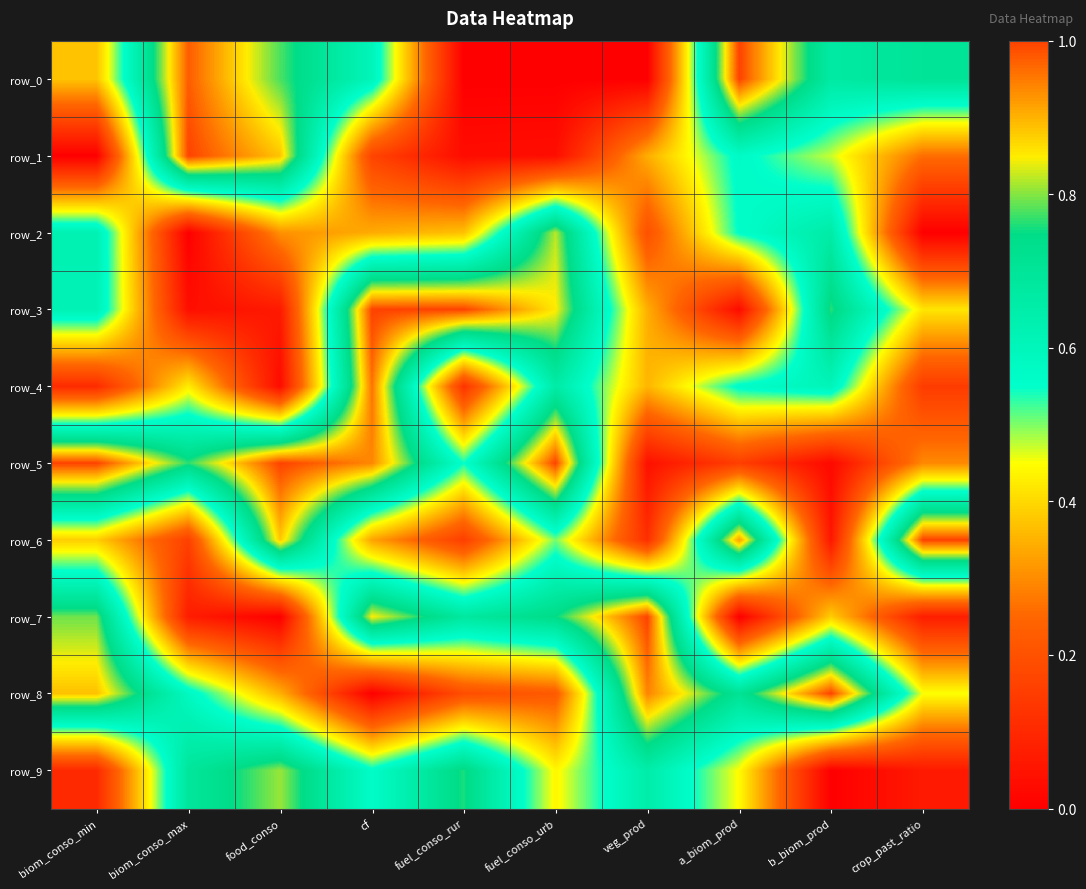

List the series in order of their peak value, lowest first.

row_9, row_2, row_4, row_0, row_1, row_3, row_5, row_6, row_7, row_8